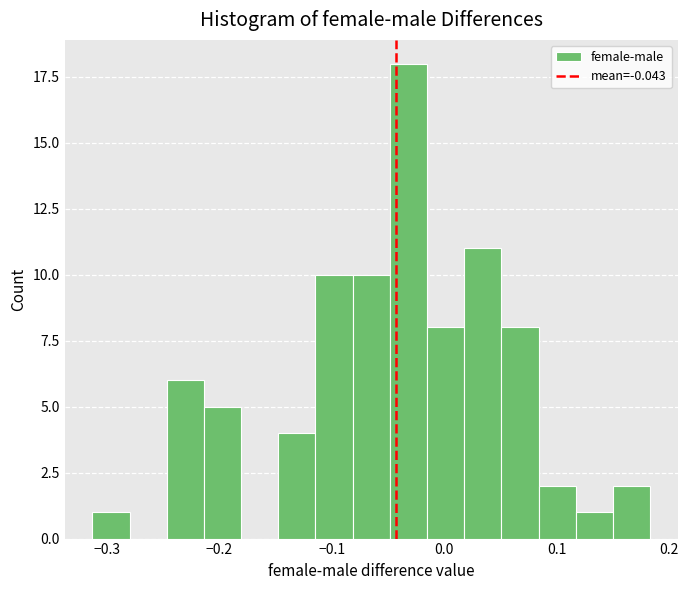

Around what value on the x-axis is the tallest bar? Give the approximate position of its centre, as read against the axis.

-0.03